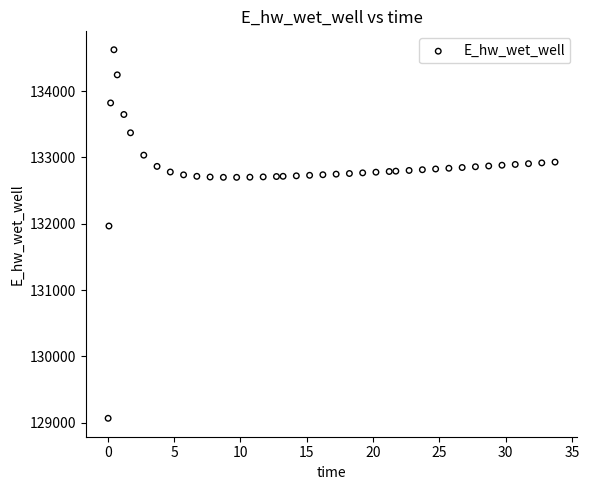

What is the range of Y values (max minus min)?

5553.8